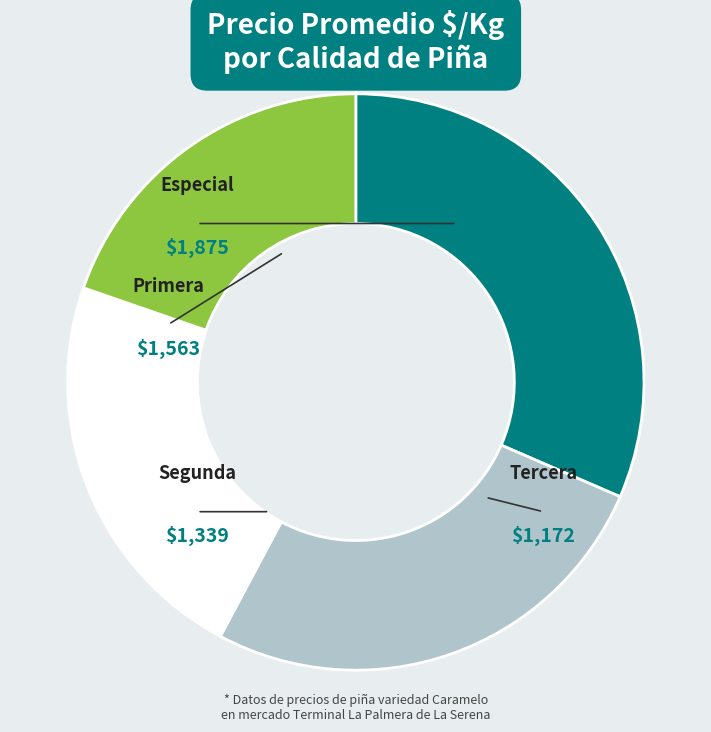

Which slice is the largest?

Especial